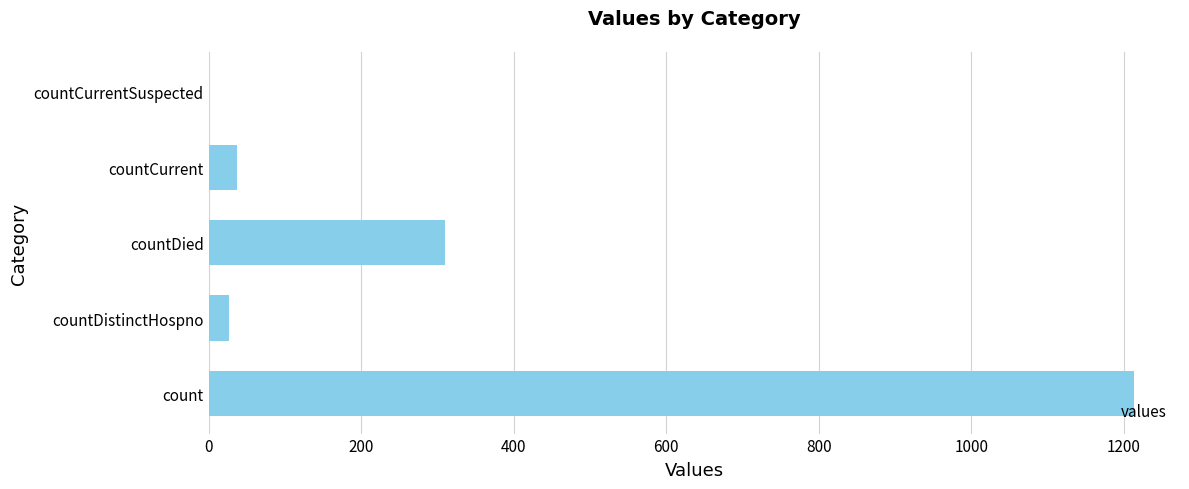

Reading bottom to top, what are all the values shown in this chart?

count=1213	countDistinctHospno=27	countDied=310	countCurrent=37	countCurrentSuspected=0